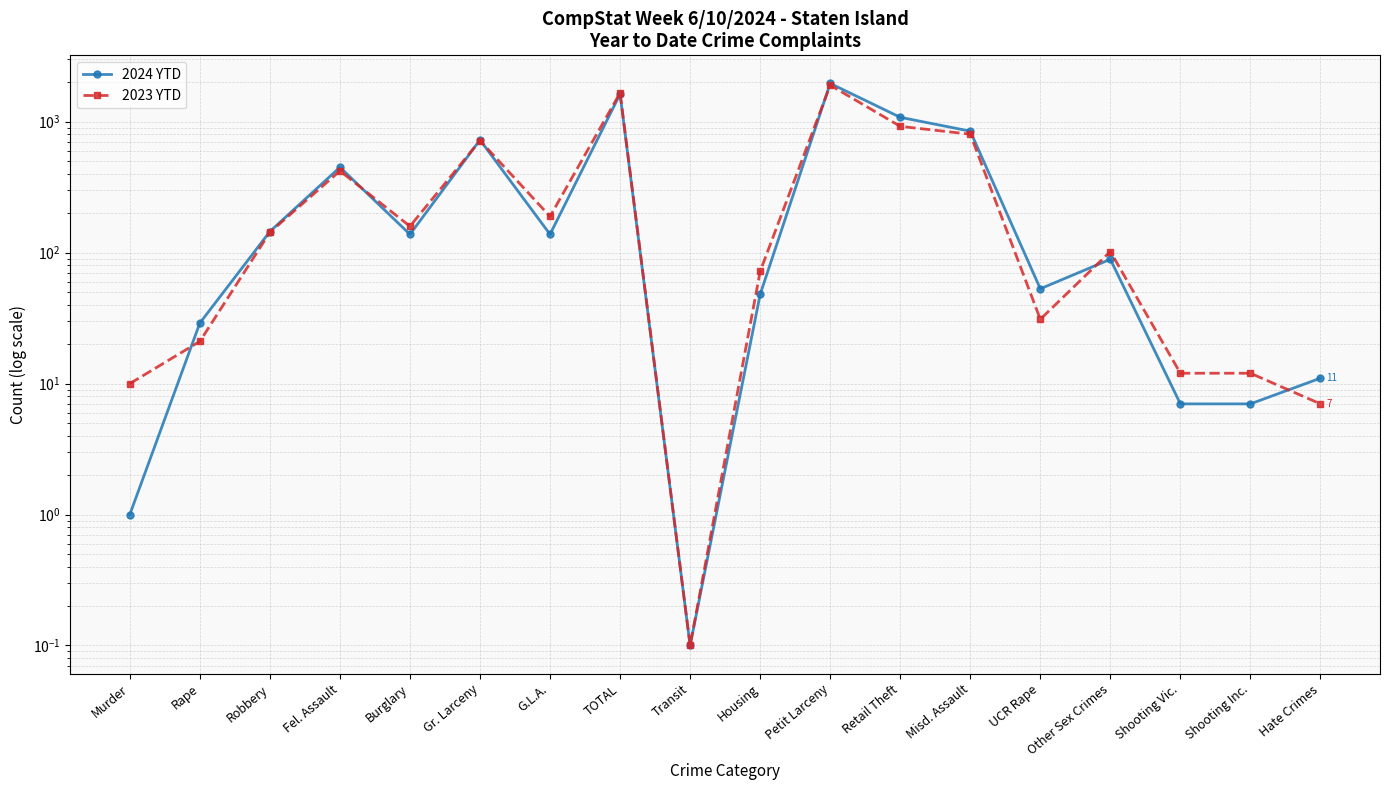

Which series changed the most between Fel. Assault and Burglary?

2024 YTD